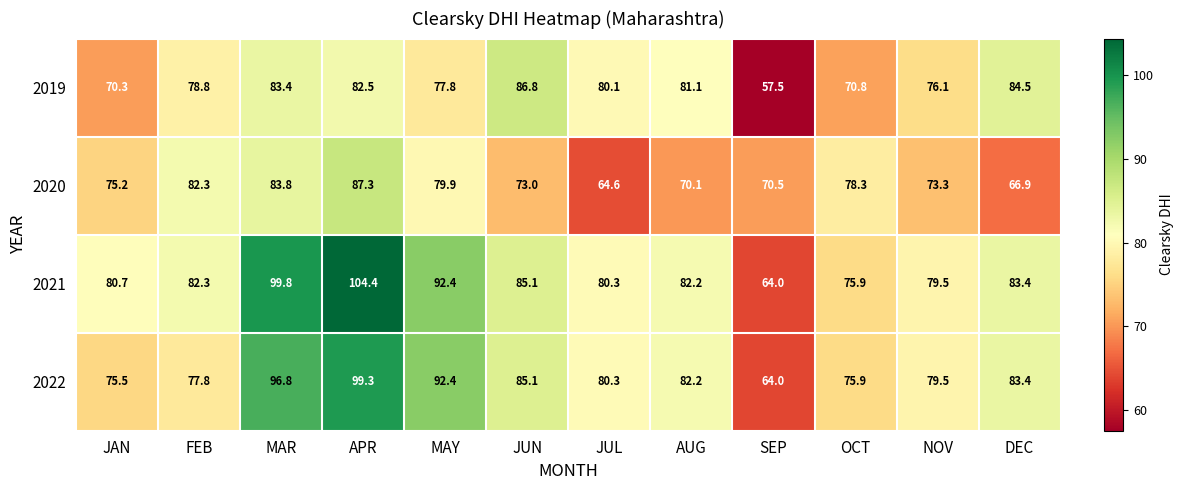

What is the spread (max minus min) of values at FEB?

4.5